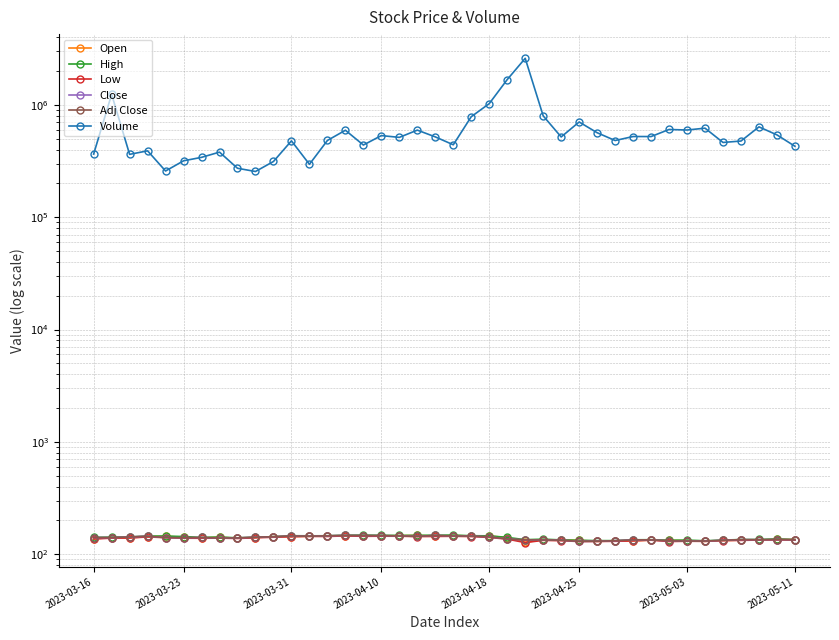

What is the total value across all series at 14?

594433.8